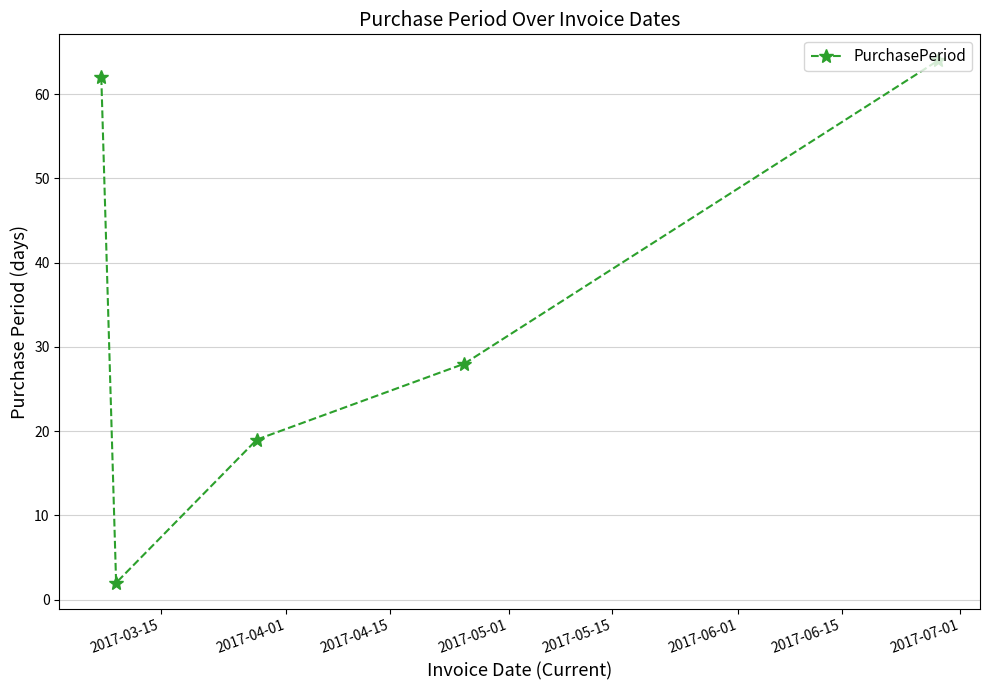

What is the difference between the maximum and second lowest values?

45